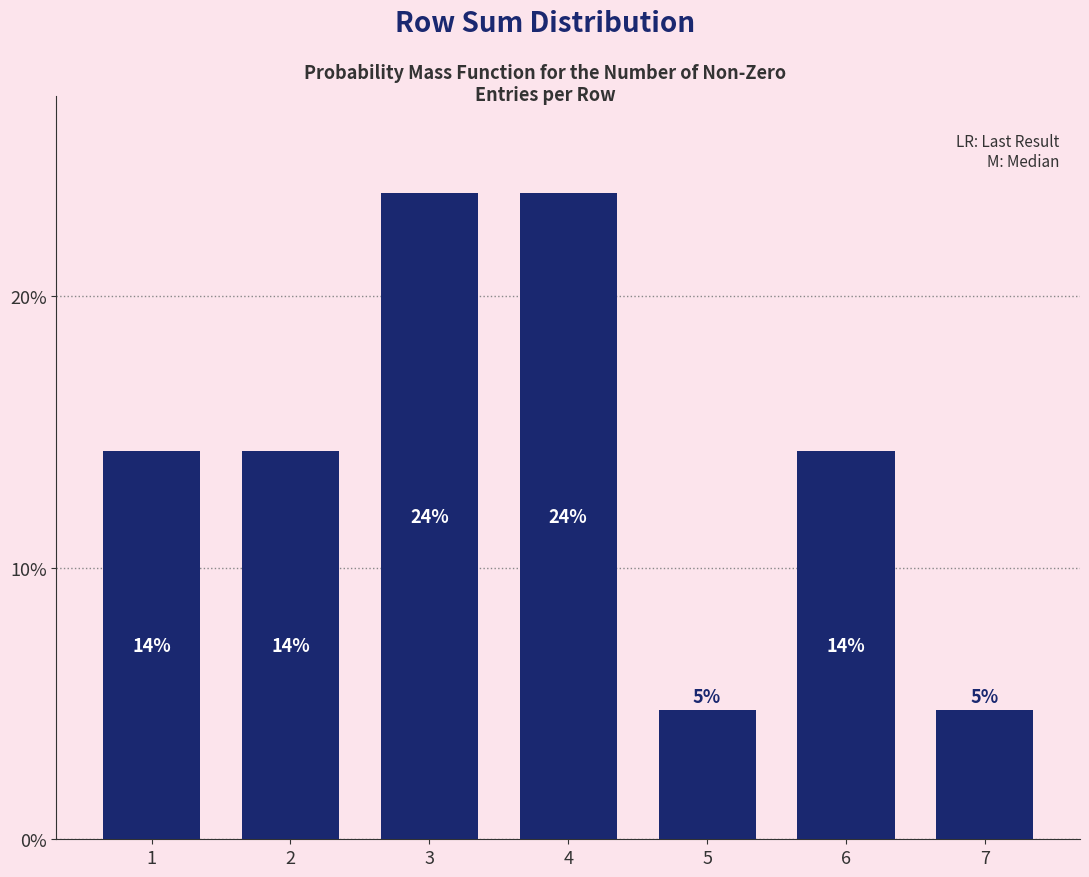

Does the chart contain any negative values?

No